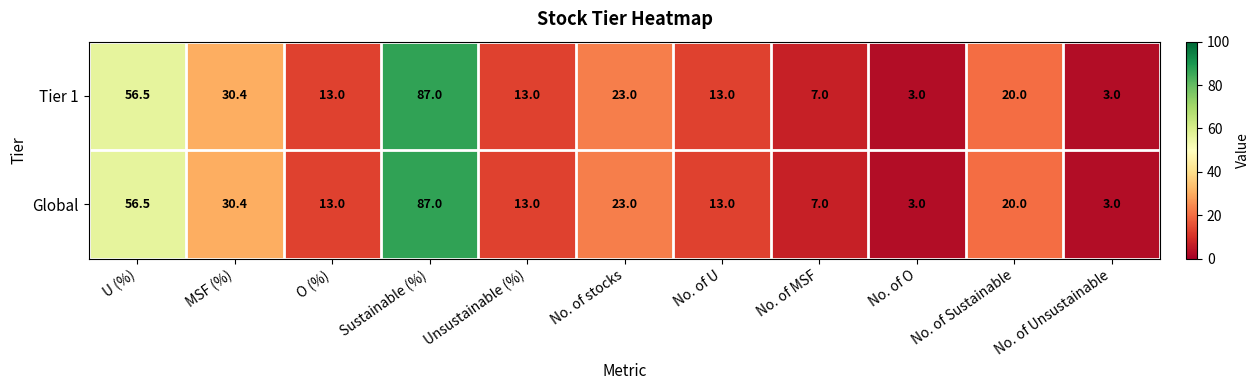

What is the greatest value displayed?

87.0